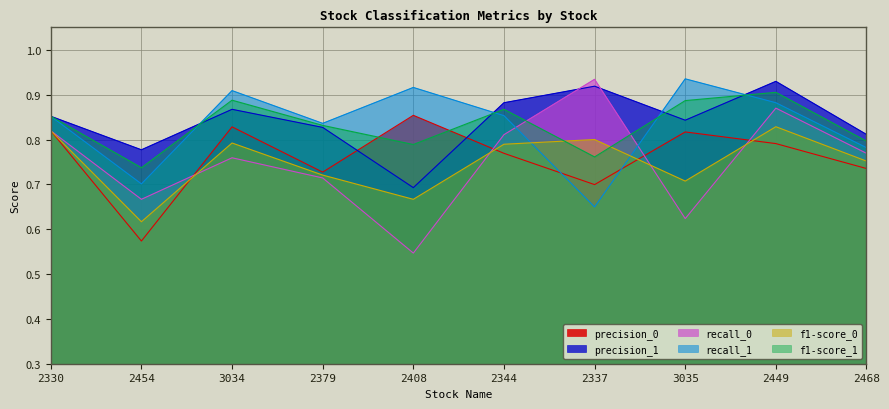

The value of f1-score_1 at 2449 is 0.2. True or false?

False